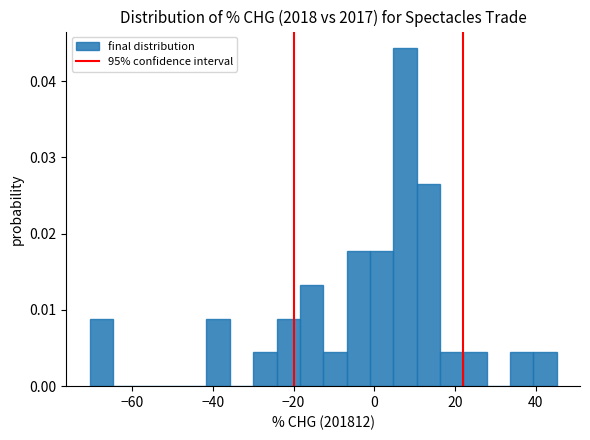

Read against the x-axis, roughly where is the centre of the tallest bar?

8